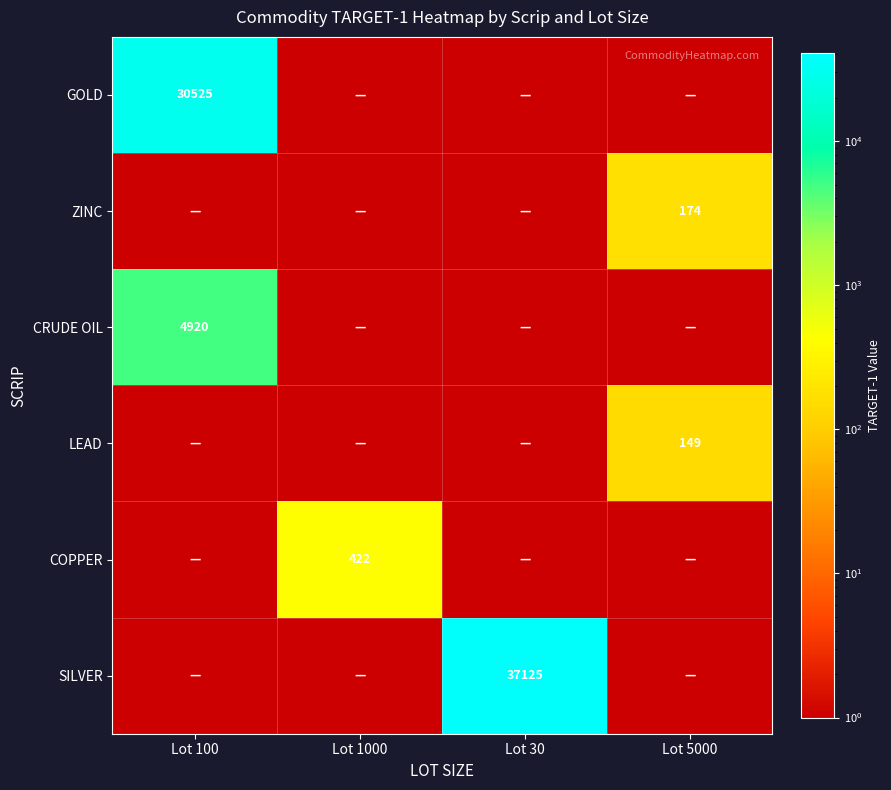

Is it true that COPPER equals 713 at Lot 1000?

False